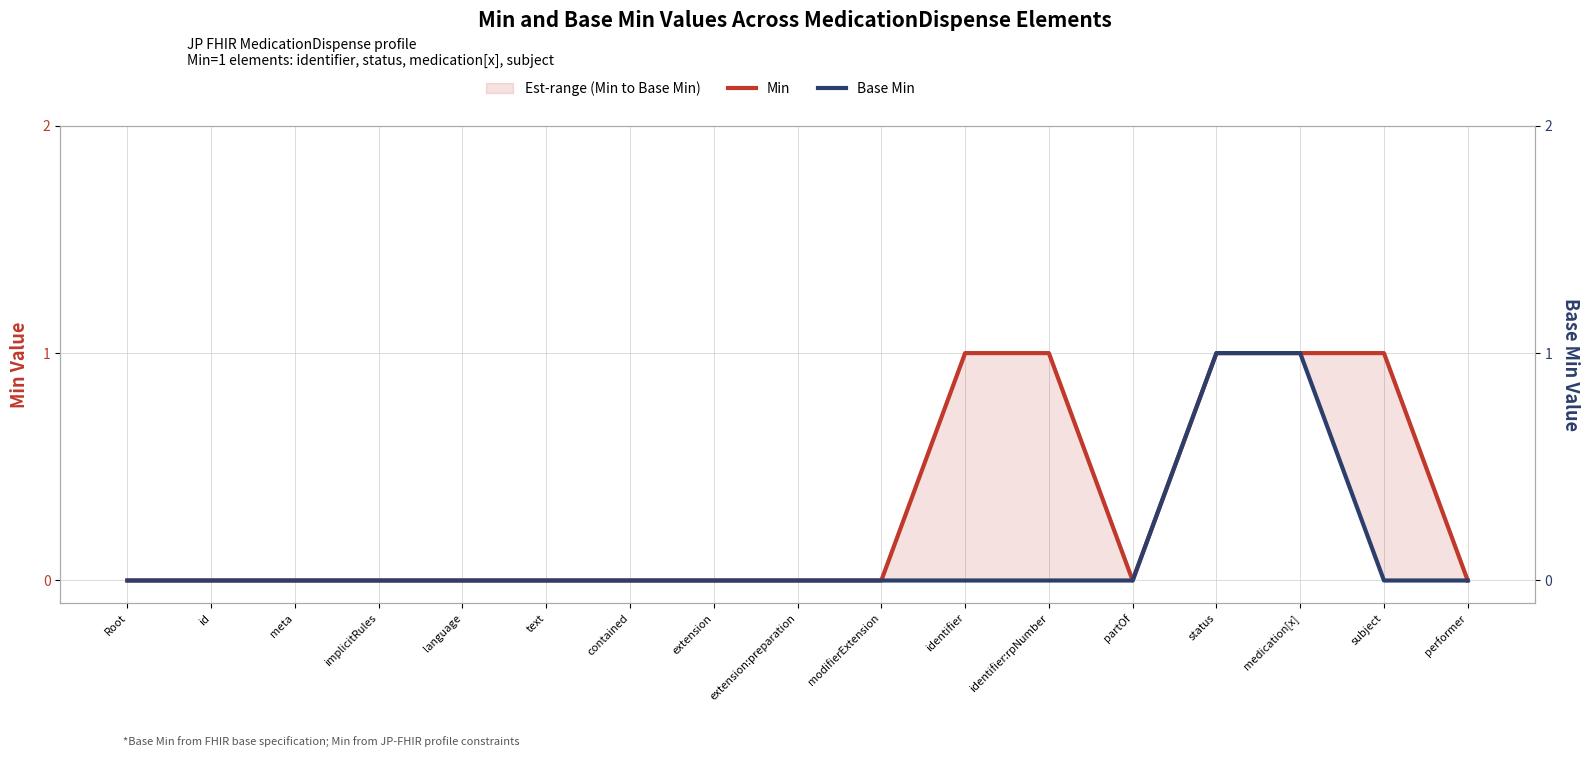

In Min, how many points are lower than both neighbors (excluding endpoints)?

1